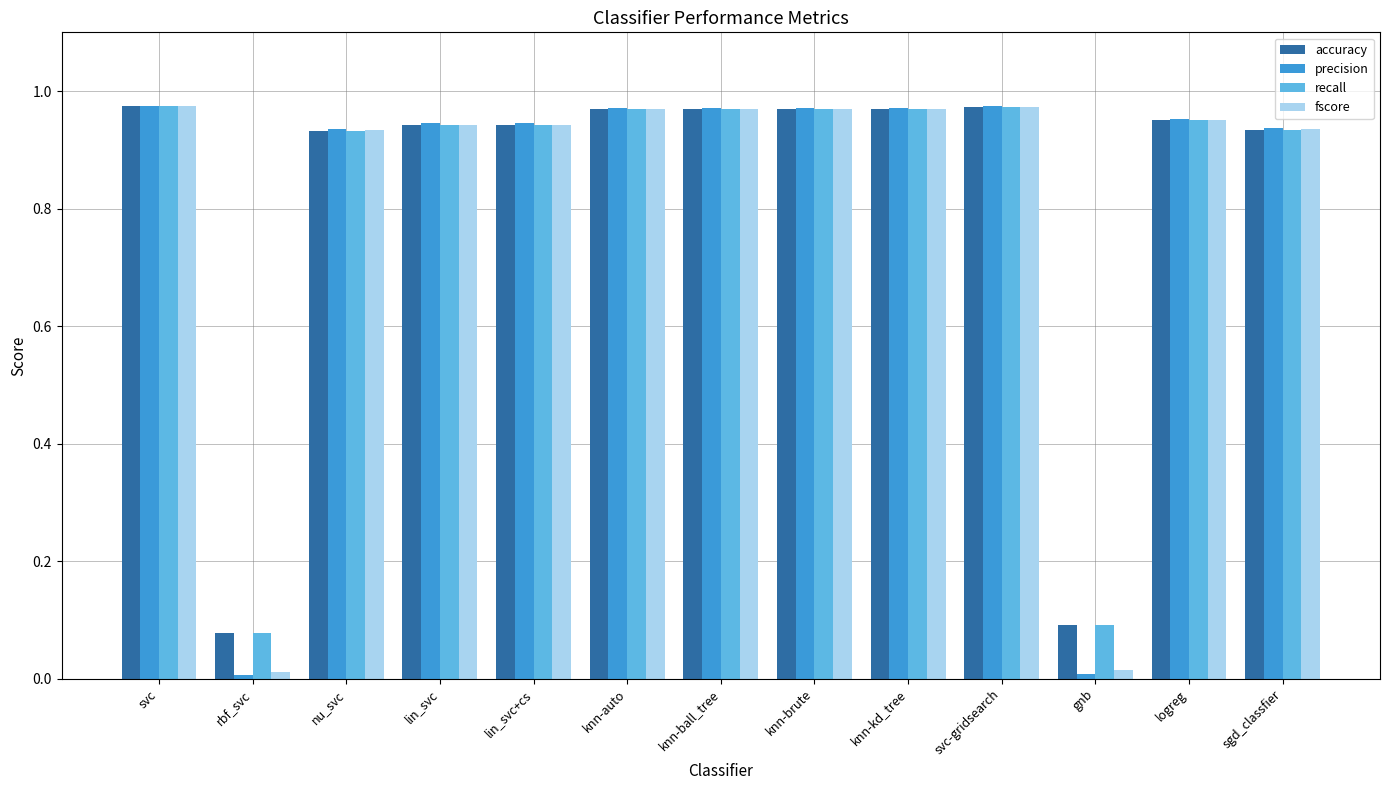

What is the total value across all series at lin_svc+cs?

3.8